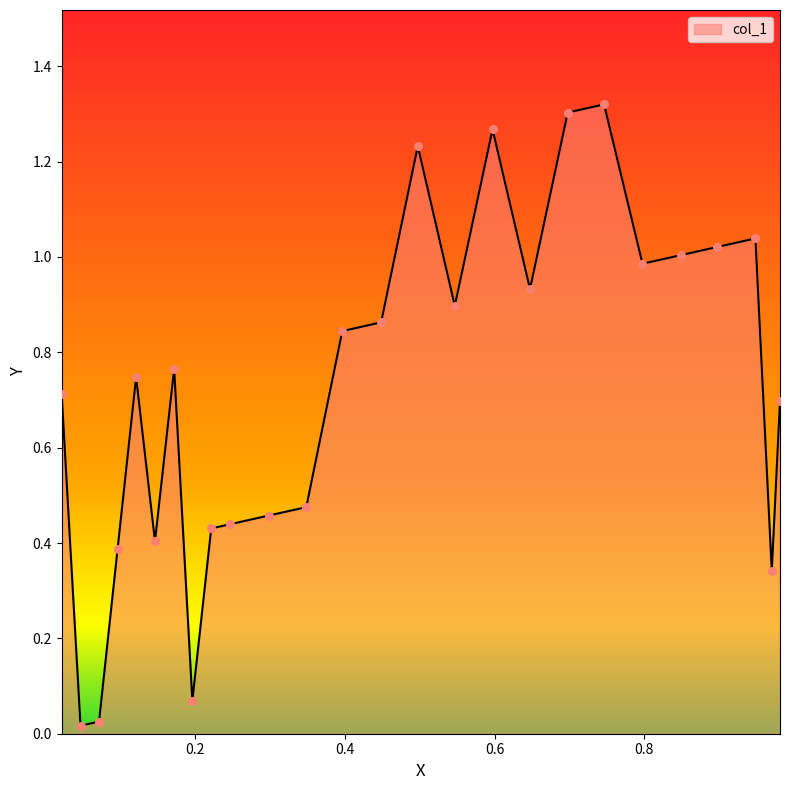

Between 0.2468 and 0.981, which is larger?

0.981